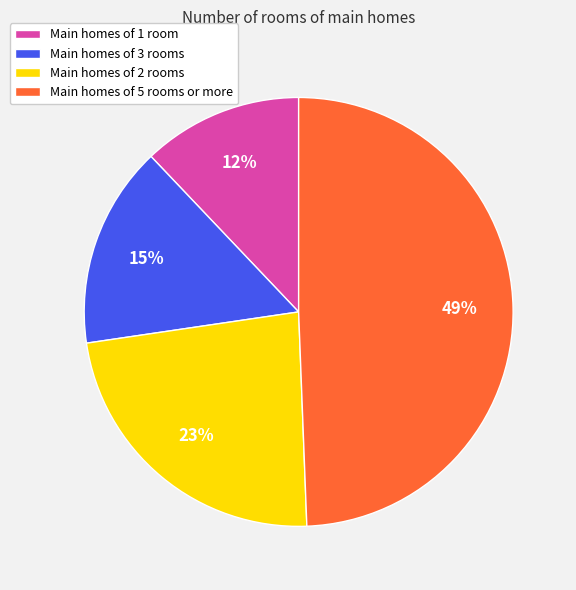

Rank the categories by value from lowest to highest.

Main homes of 1 room, Main homes of 3 rooms, Main homes of 2 rooms, Main homes of 5 rooms or more